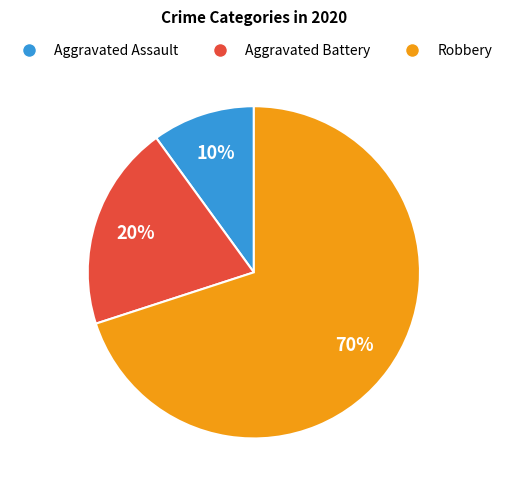

Approximately how many times larger is the value at Robbery compared to Aggravated Assault?

7.0